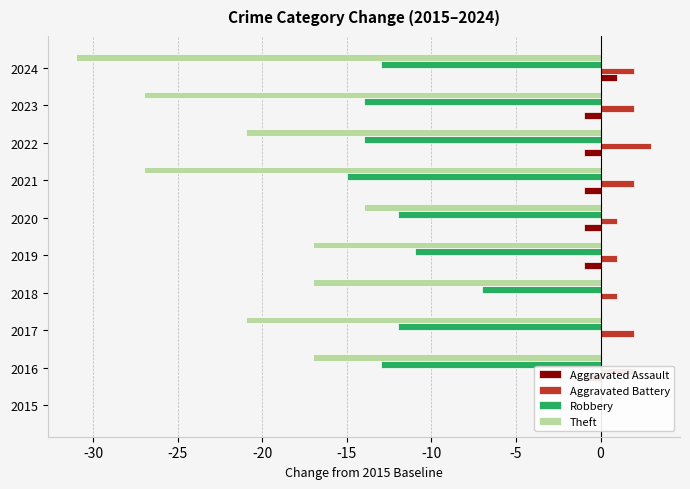

What is the average value of the Aggravated Battery series?

2